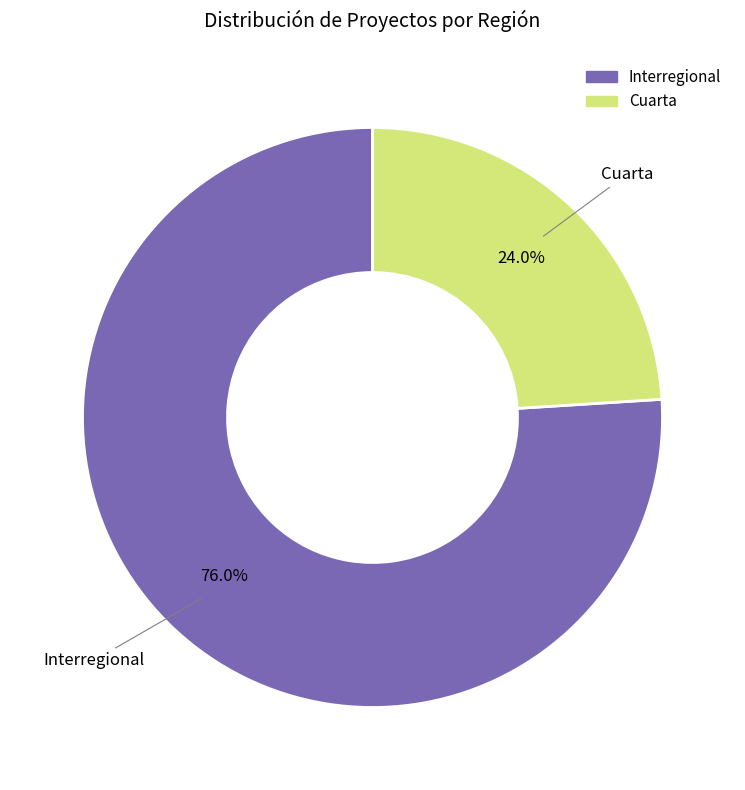

How many slices are in this pie chart?

2